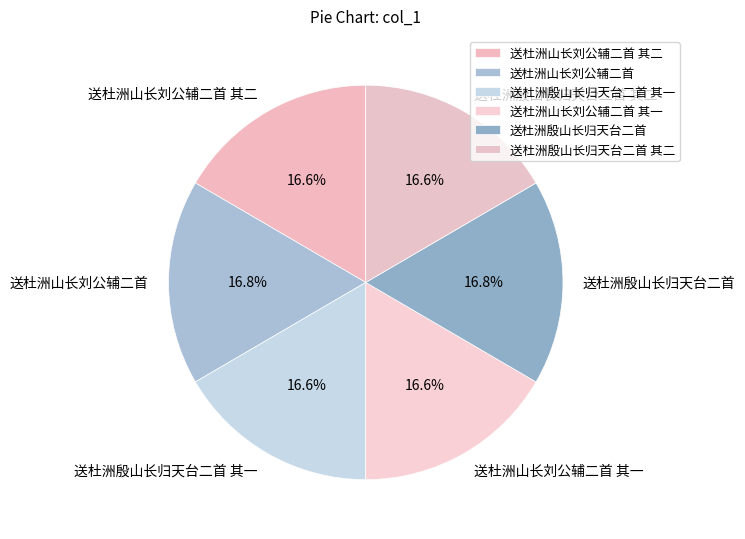

What percentage is NOT represented by 送杜洲山长刘公辅二首 其二?

83.4%